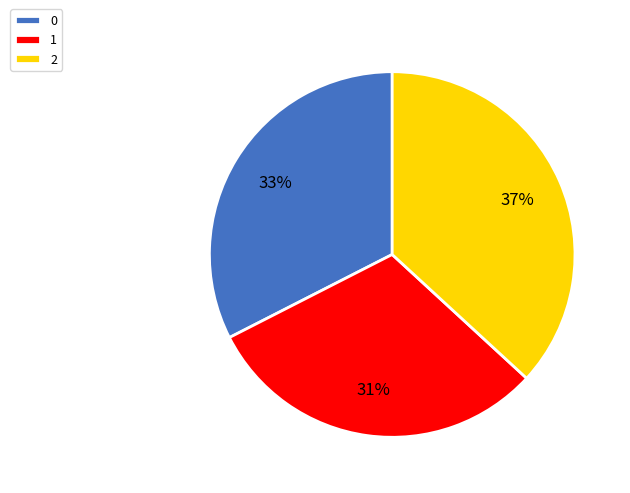

Which category has the smallest portion of the pie?

1